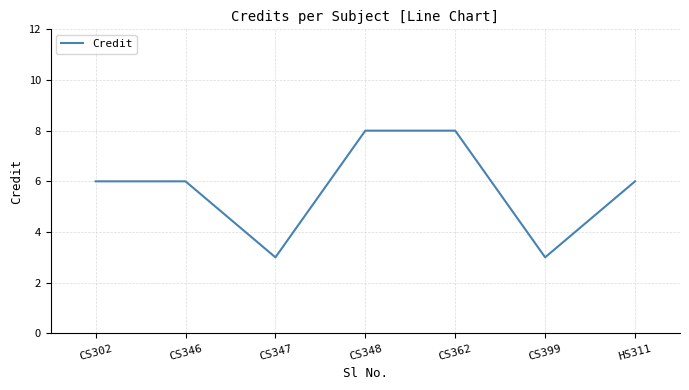

What is the minimum value shown in the chart?

3